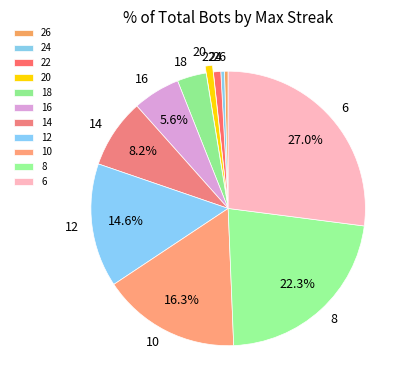

Which slice is the largest?

6